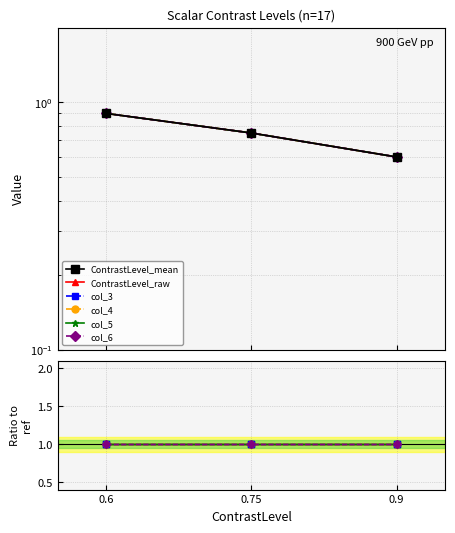

The ContrastLevel_mean series shows 1.5 at 0.6. True or false?

False